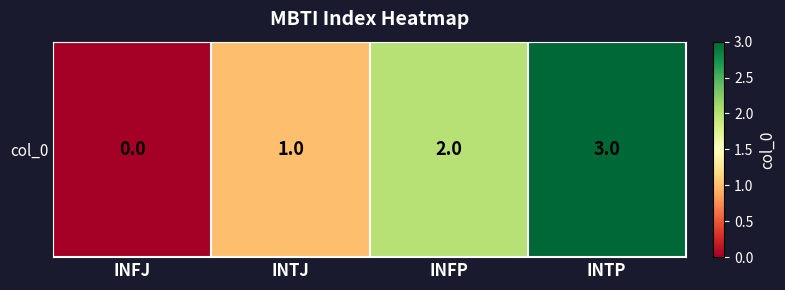

The chart shows a value of 1 at INTP. True or false?

False